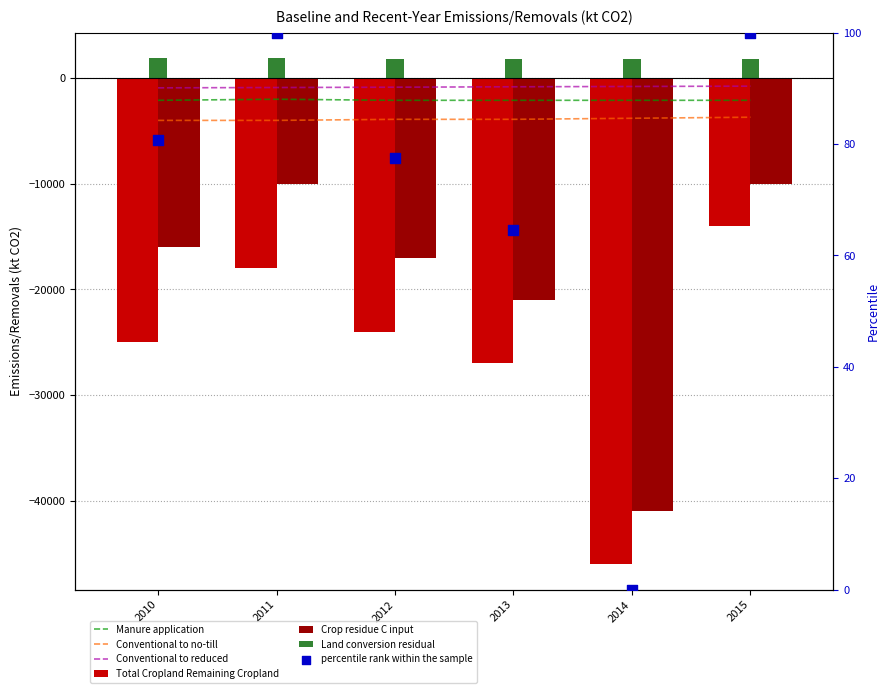

At how many categories does at least one series exceed -9184?

6